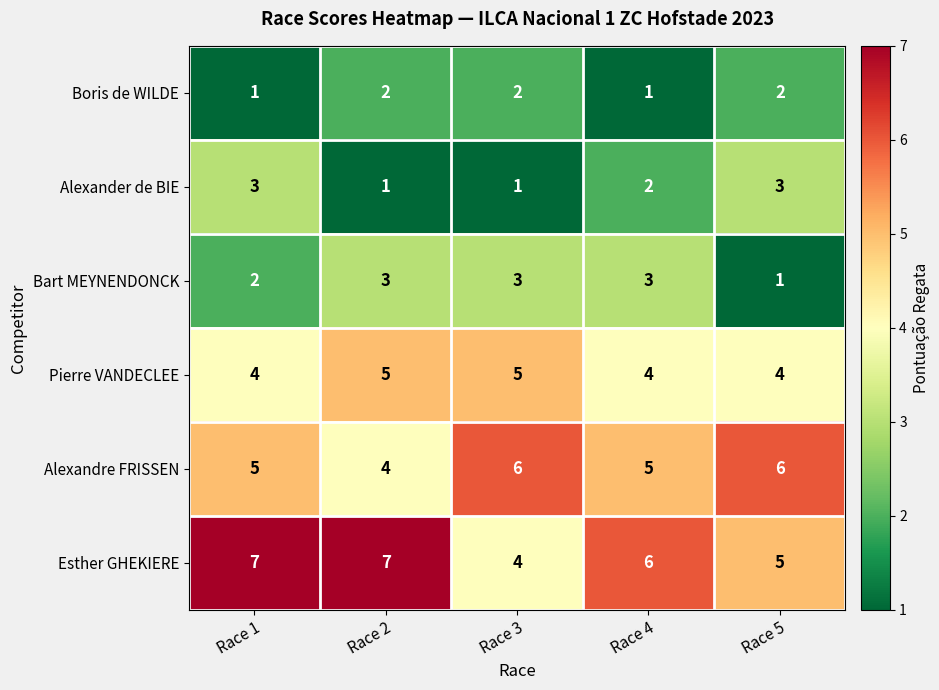

Which series has the largest range (max minus min)?

Esther GHEKIERE